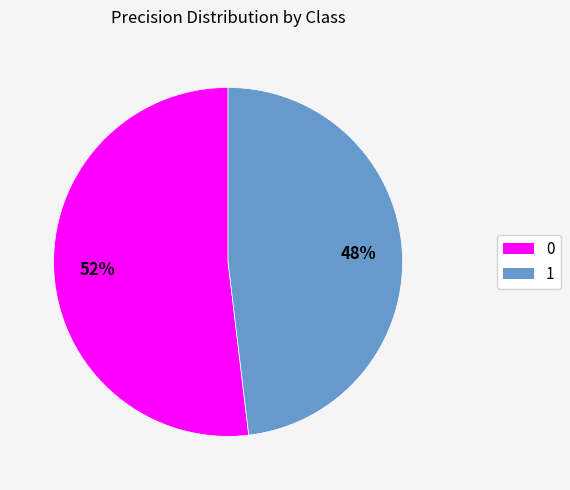

To the nearest percent, what is the difference between the largest and smallest slice percentages?

4%